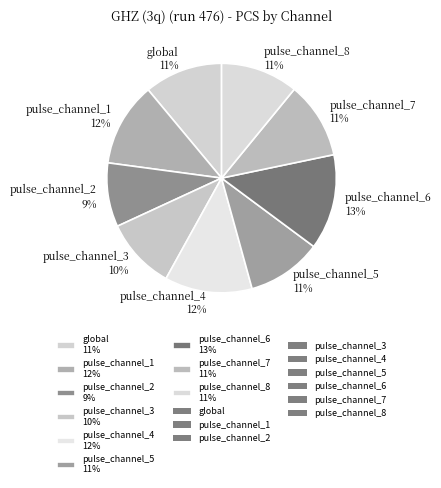

Is the sum of pulse_channel_3 10% and pulse_channel_8 11% greater than half?

No